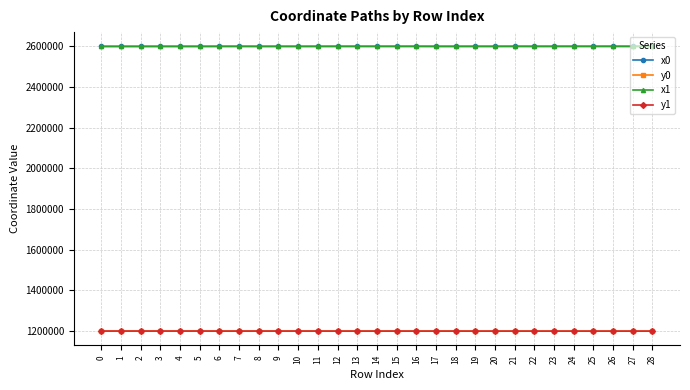

How many categories are shown in the chart?

29